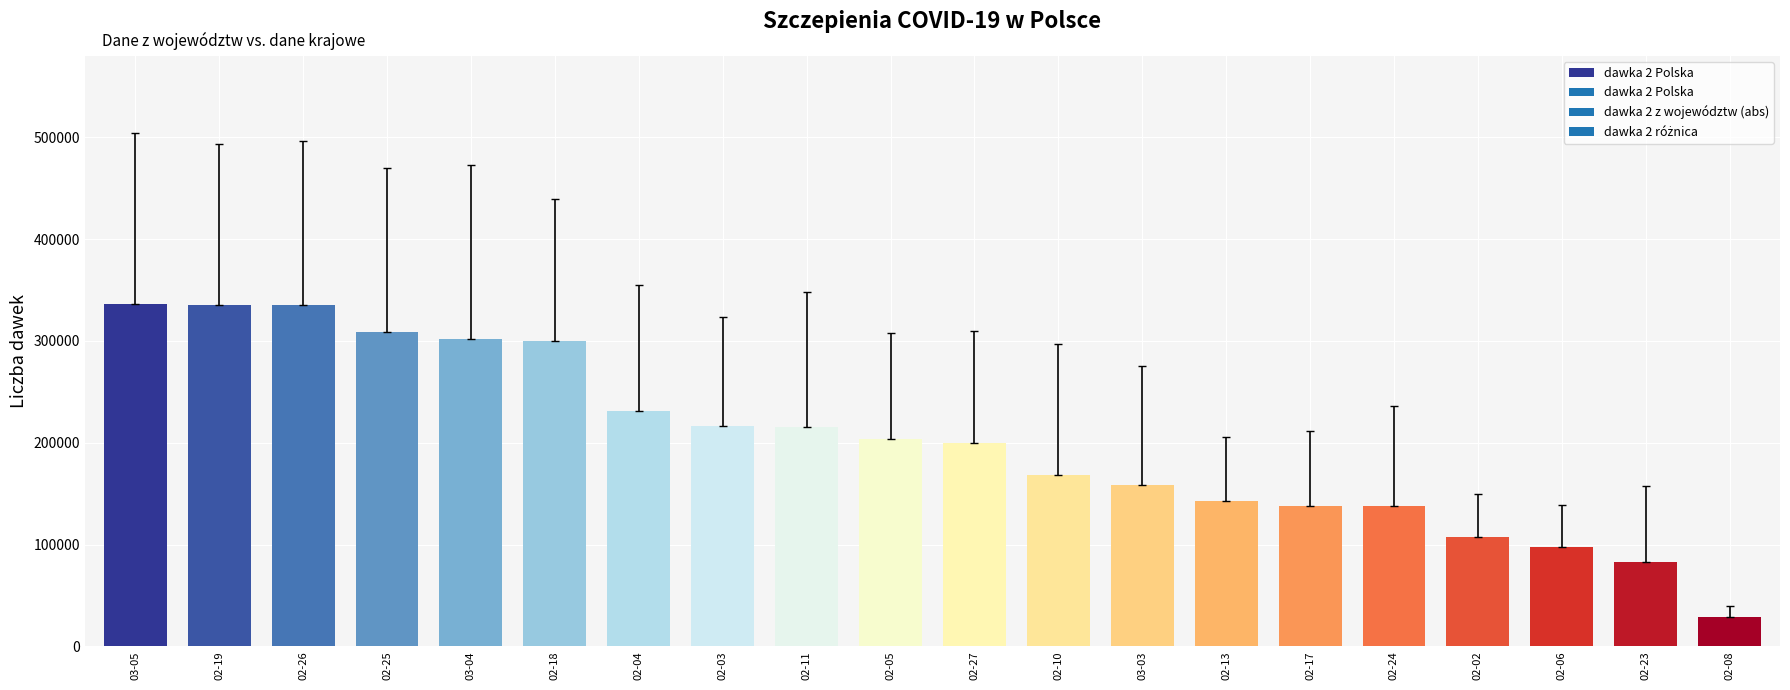

What is the difference between the maximum and minimum values?

306755